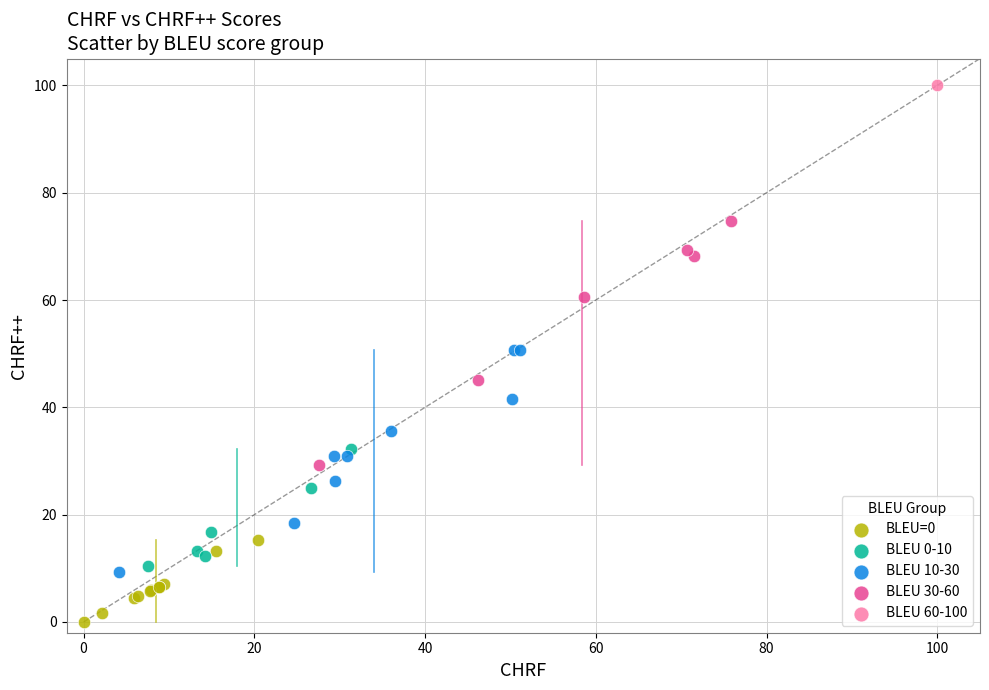

What are all the series names shown in the legend?

BLEU=0, BLEU 0-10, BLEU 10-30, BLEU 30-60, BLEU 60-100